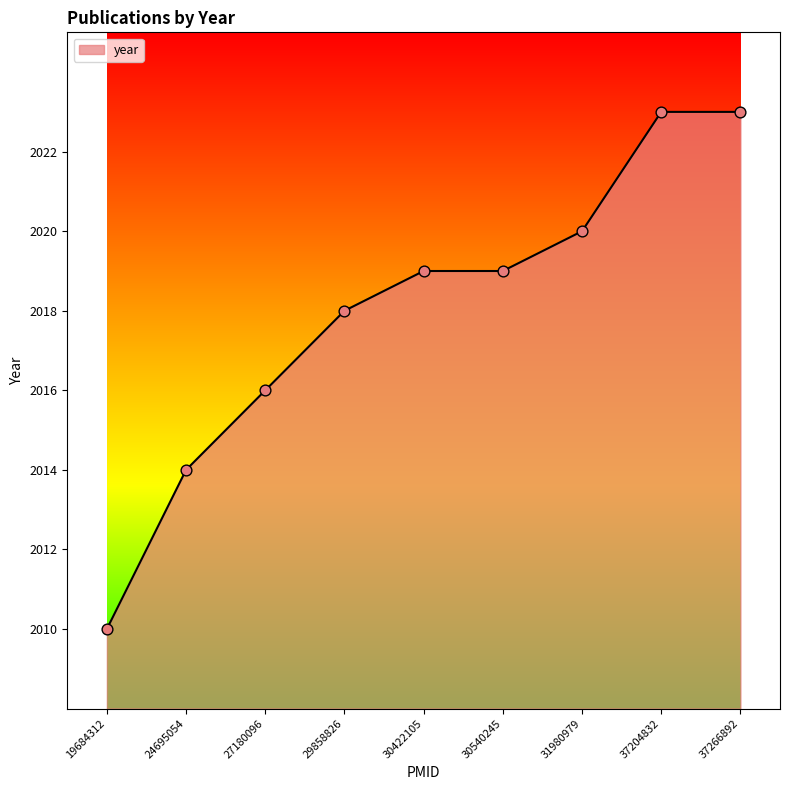

Which has a higher value, 27180096 or 37266892?

37266892